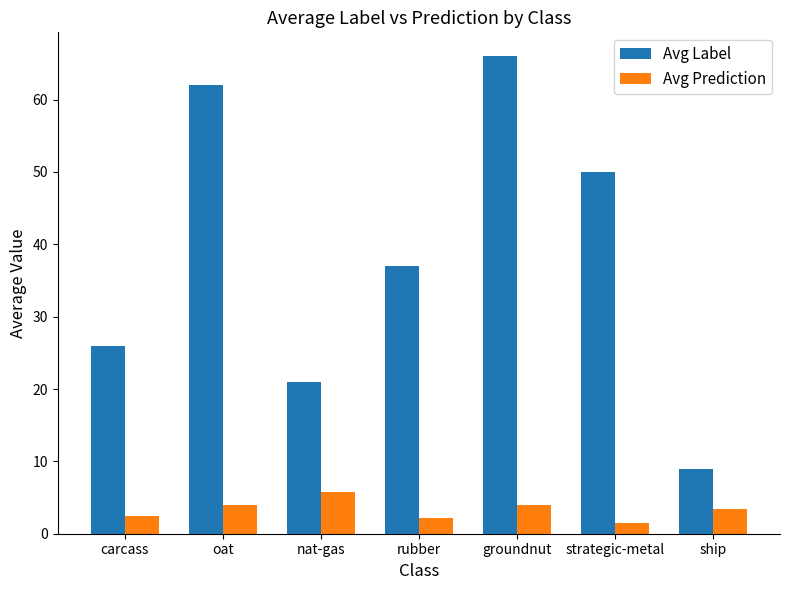

How many distinct data groups are displayed?

2